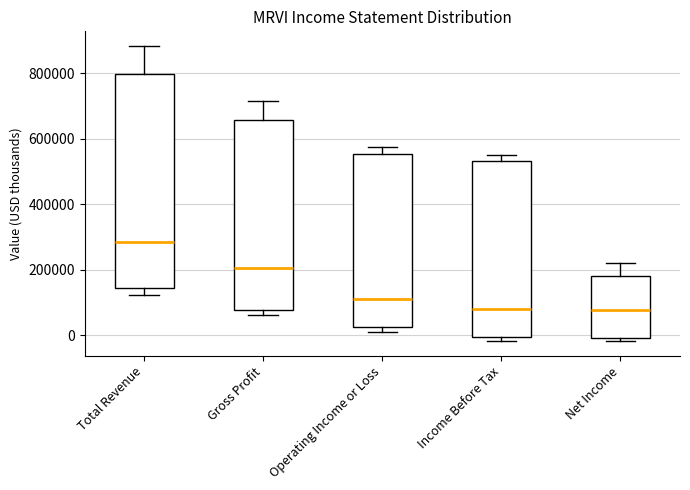

Reading left to right, transcribe this box plot: for each box, give where its median line is, the range the box spans, and where its two whiskers end, as read against the y-axis. The values are not printed on the chart, so give them approximately, as read against the axis.

Total Revenue: median 280000, box 140000 to 800000, whiskers 120000 to 880000
Gross Profit: median 200000, box 80000 to 660000, whiskers 60000 to 720000
Operating Income or Loss: median 120000, box 20000 to 560000, whiskers 20000 (just below the box's lower edge) to 580000
Income Before Tax: median 80000, box 0 to 540000, whiskers -20000 to 560000
Net Income: median 80000, box 0 to 180000, whiskers -20000 to 220000